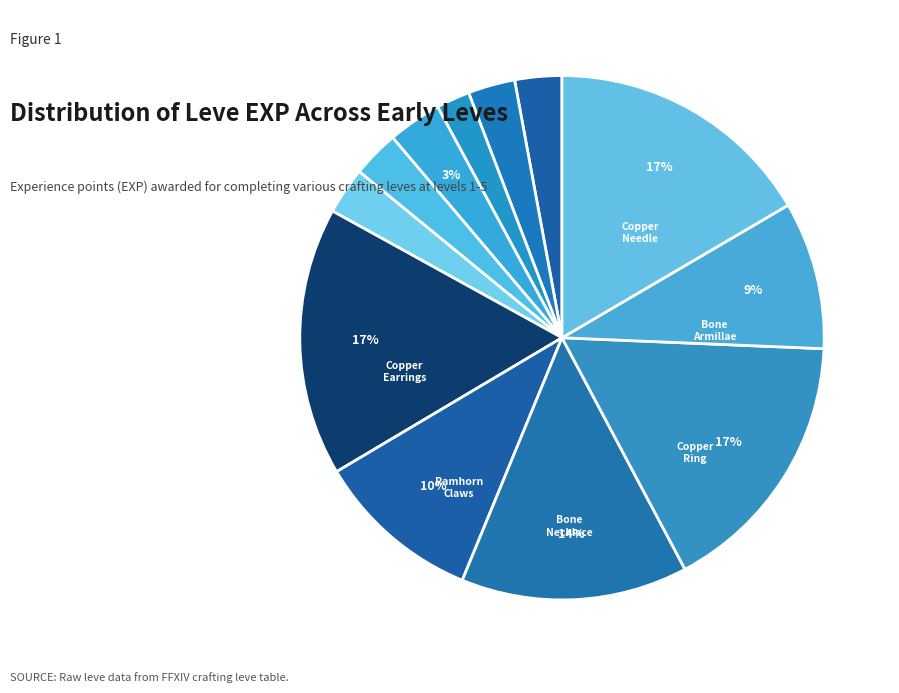

How many slices are in this pie chart?

12